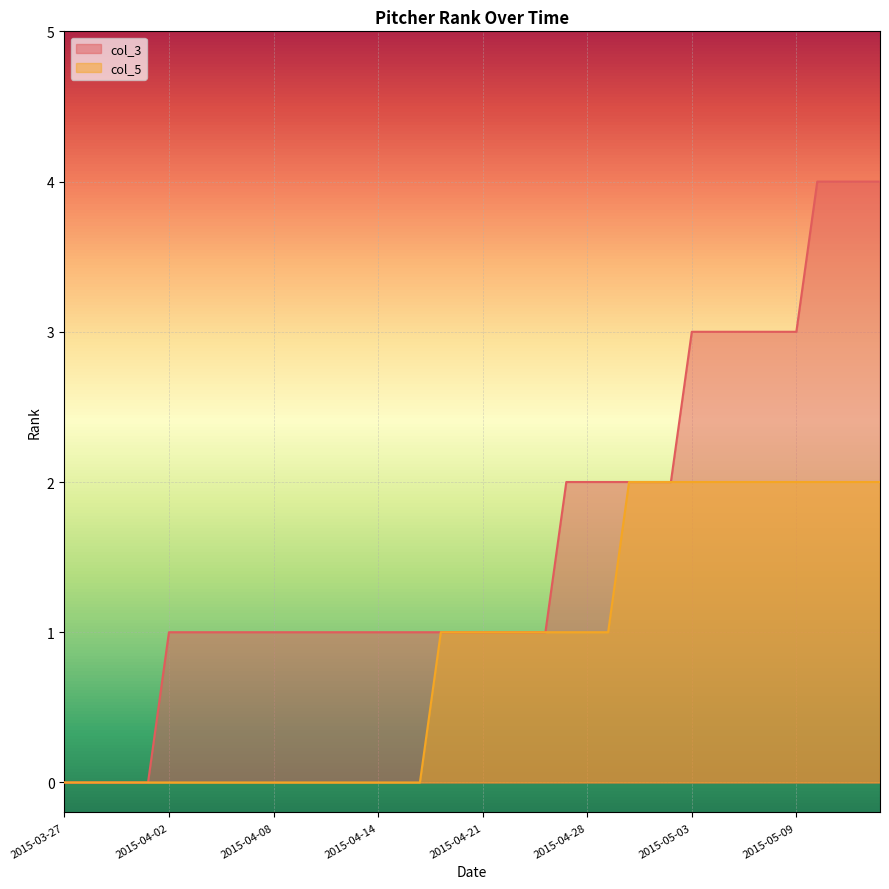

Is the value of col_3 at 2015-04-18 greater than the value of col_5 at 2015-04-16?

Yes